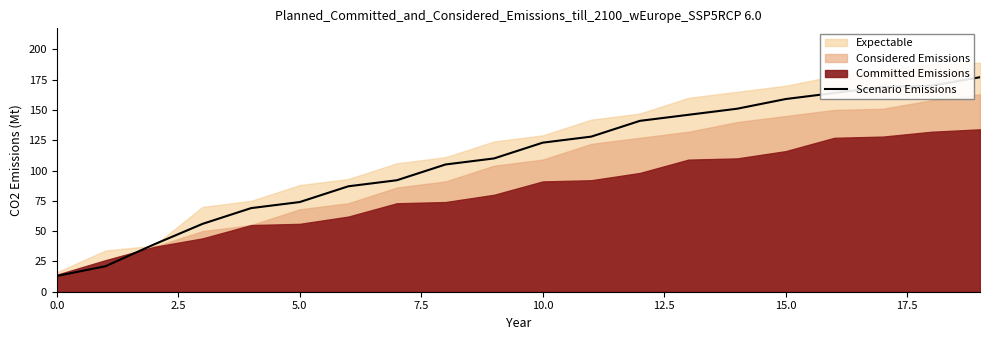

What is the lowest value of the Scenario Emissions series?

13